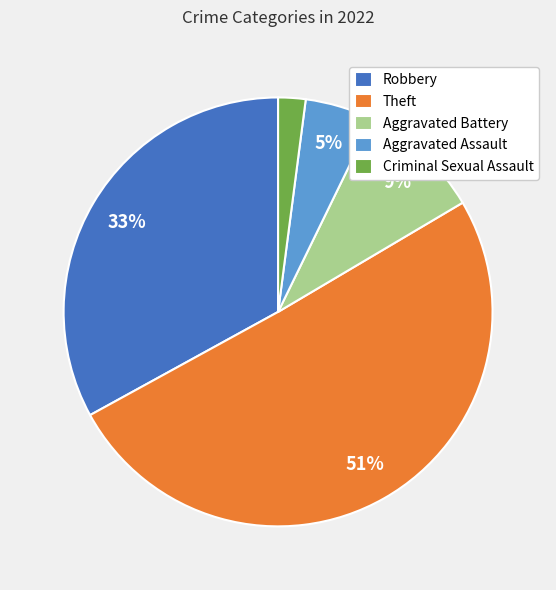

To the nearest percent, what percentage of the pie is Aggravated Battery?

9%